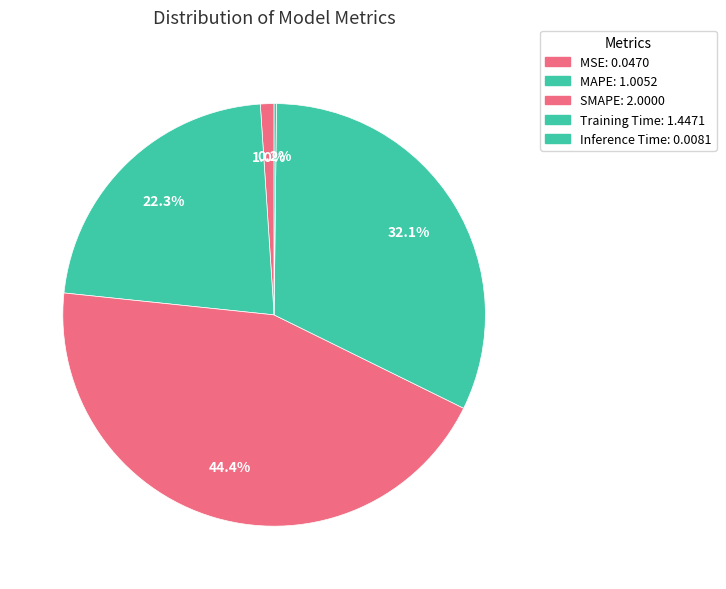

What portion of the pie excludes SMAPE?

55.6%